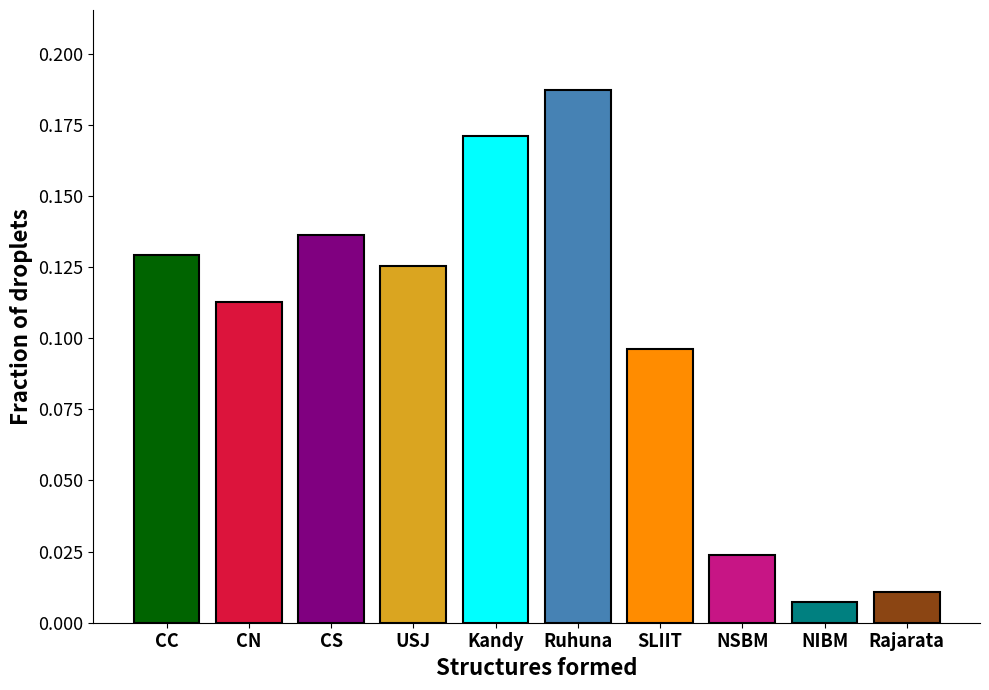

What is the label of the 2nd bar from the right?

NIBM